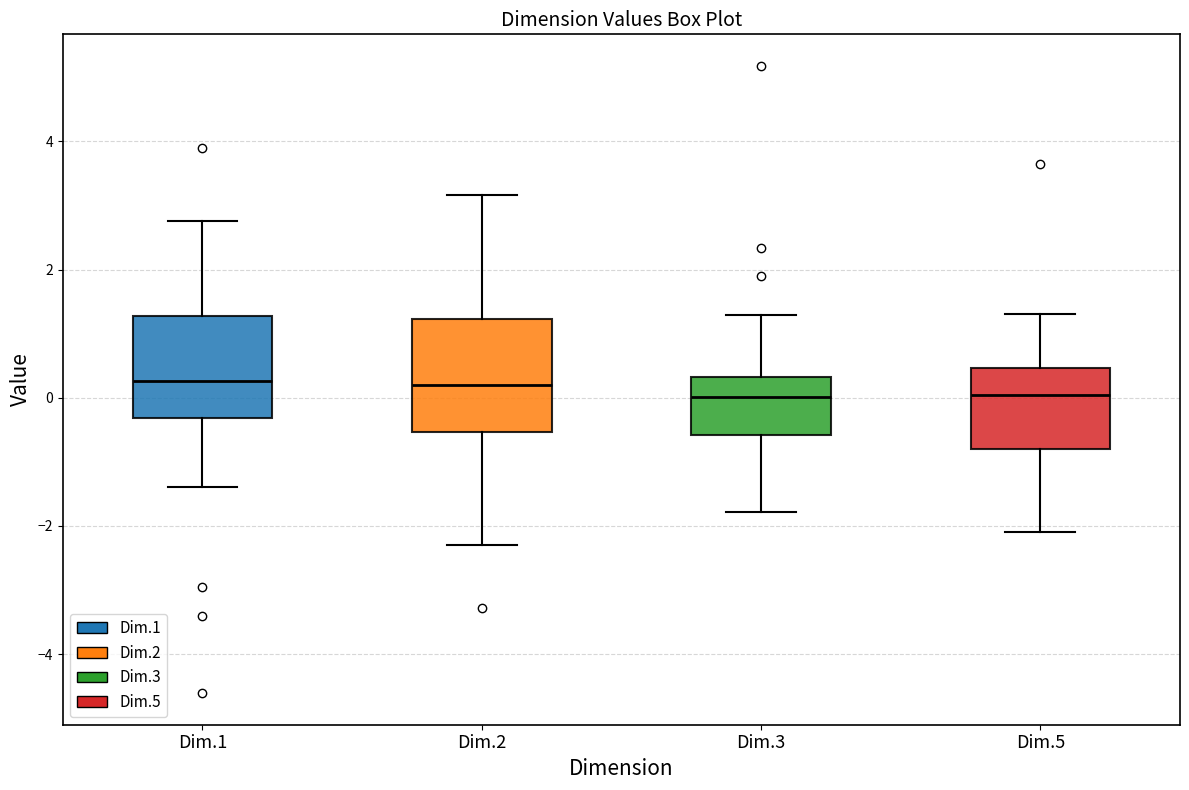

Reading left to right, transcribe this box plot: for each box, give where its median line is, the range the box spans, and where its two whiskers end, as read against the y-axis. The values are not printed on the chart, so give them approximately, as read against the axis.

Dim.1: median 0.2, box -0.4 to 1.2, whiskers -1.4 to 2.8
Dim.2: median 0.2, box -0.6 to 1.2, whiskers -2.4 to 3.2
Dim.3: median 0.0, box -0.6 to 0.4, whiskers -1.8 to 1.2
Dim.5: median 0.0, box -0.8 to 0.4, whiskers -2.0 to 1.2